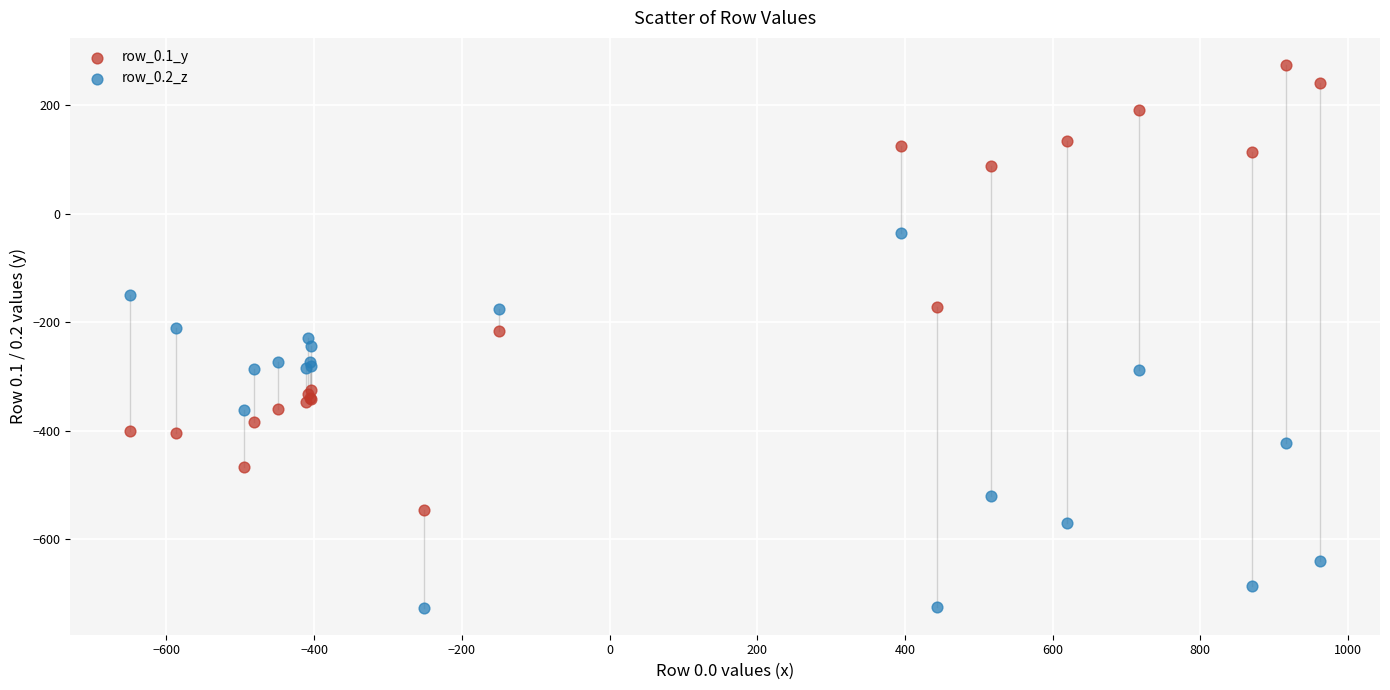

In the row_0.1_y series, what Y value is closest to -136?

-173.1